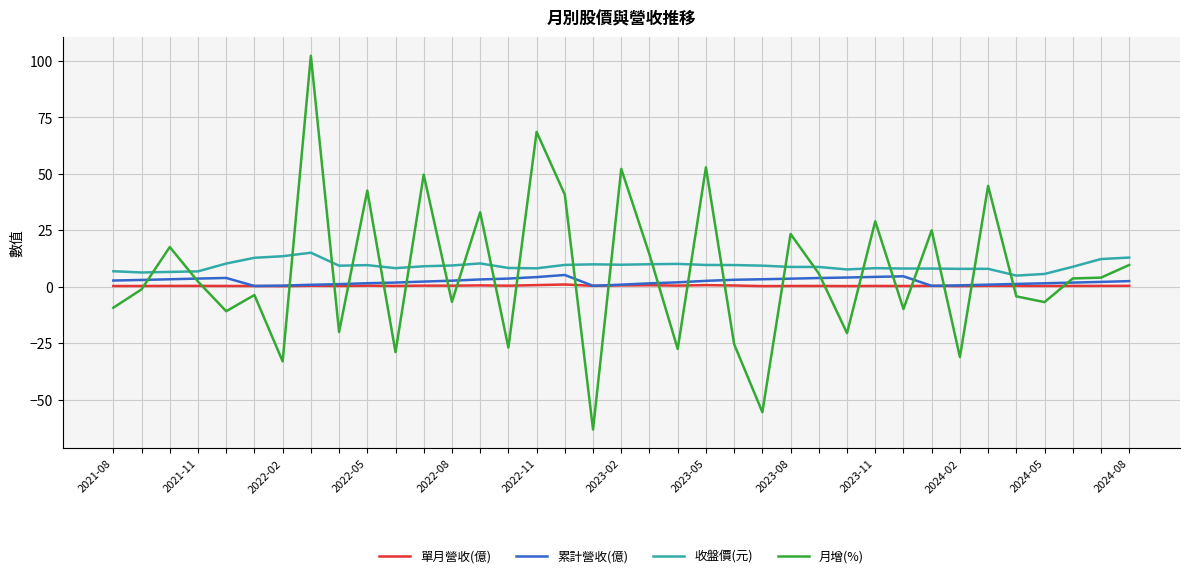

Does the chart have visible grid lines?

Yes